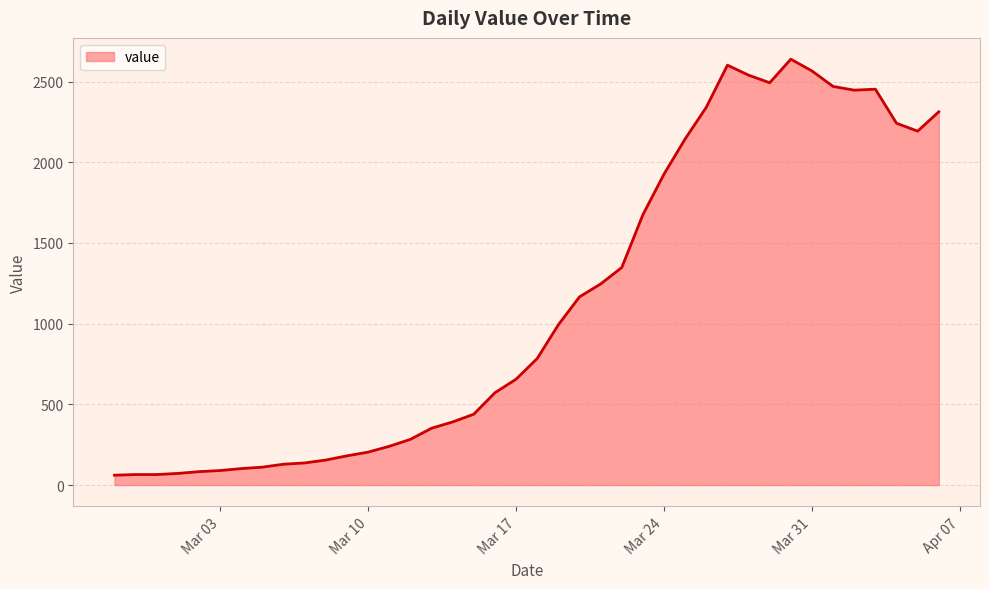

What is the greatest value displayed?

2639